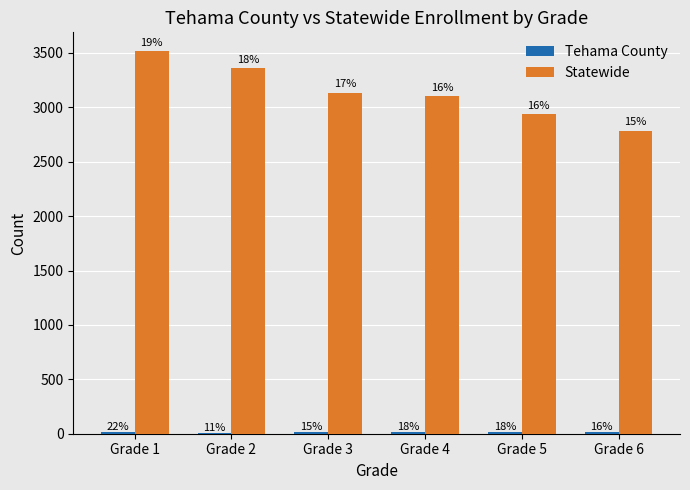

Reading left to right, transcribe all the data shown in this chart.

Tehama County: Grade 1=17	Grade 2=9	Grade 3=12	Grade 4=14	Grade 5=14	Grade 6=13
Statewide: Grade 1=3514	Grade 2=3358	Grade 3=3132	Grade 4=3100	Grade 5=2935	Grade 6=2780